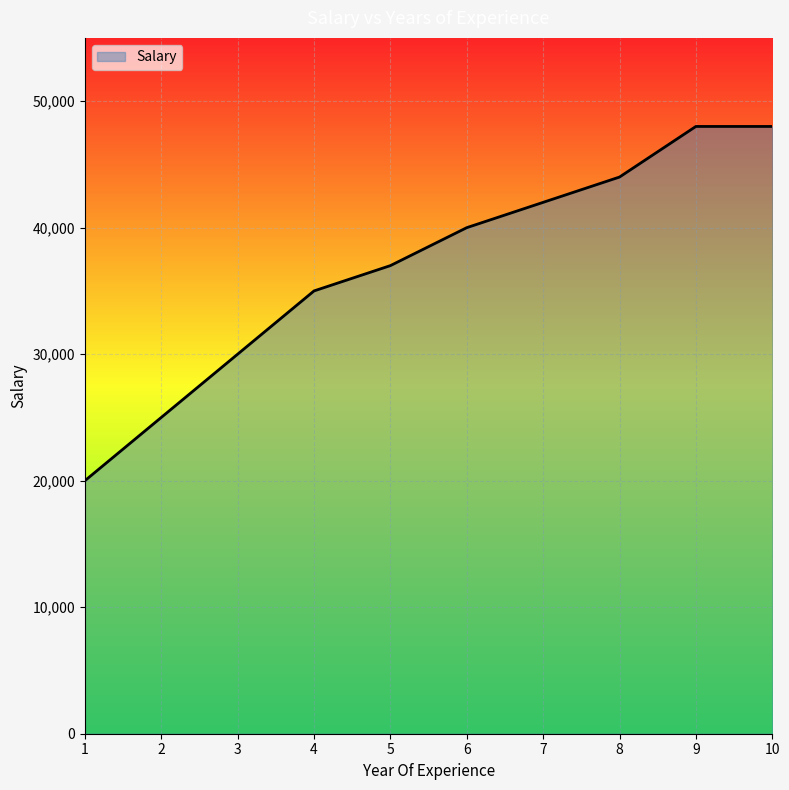

Does the chart display data point markers on the line(s)?

No